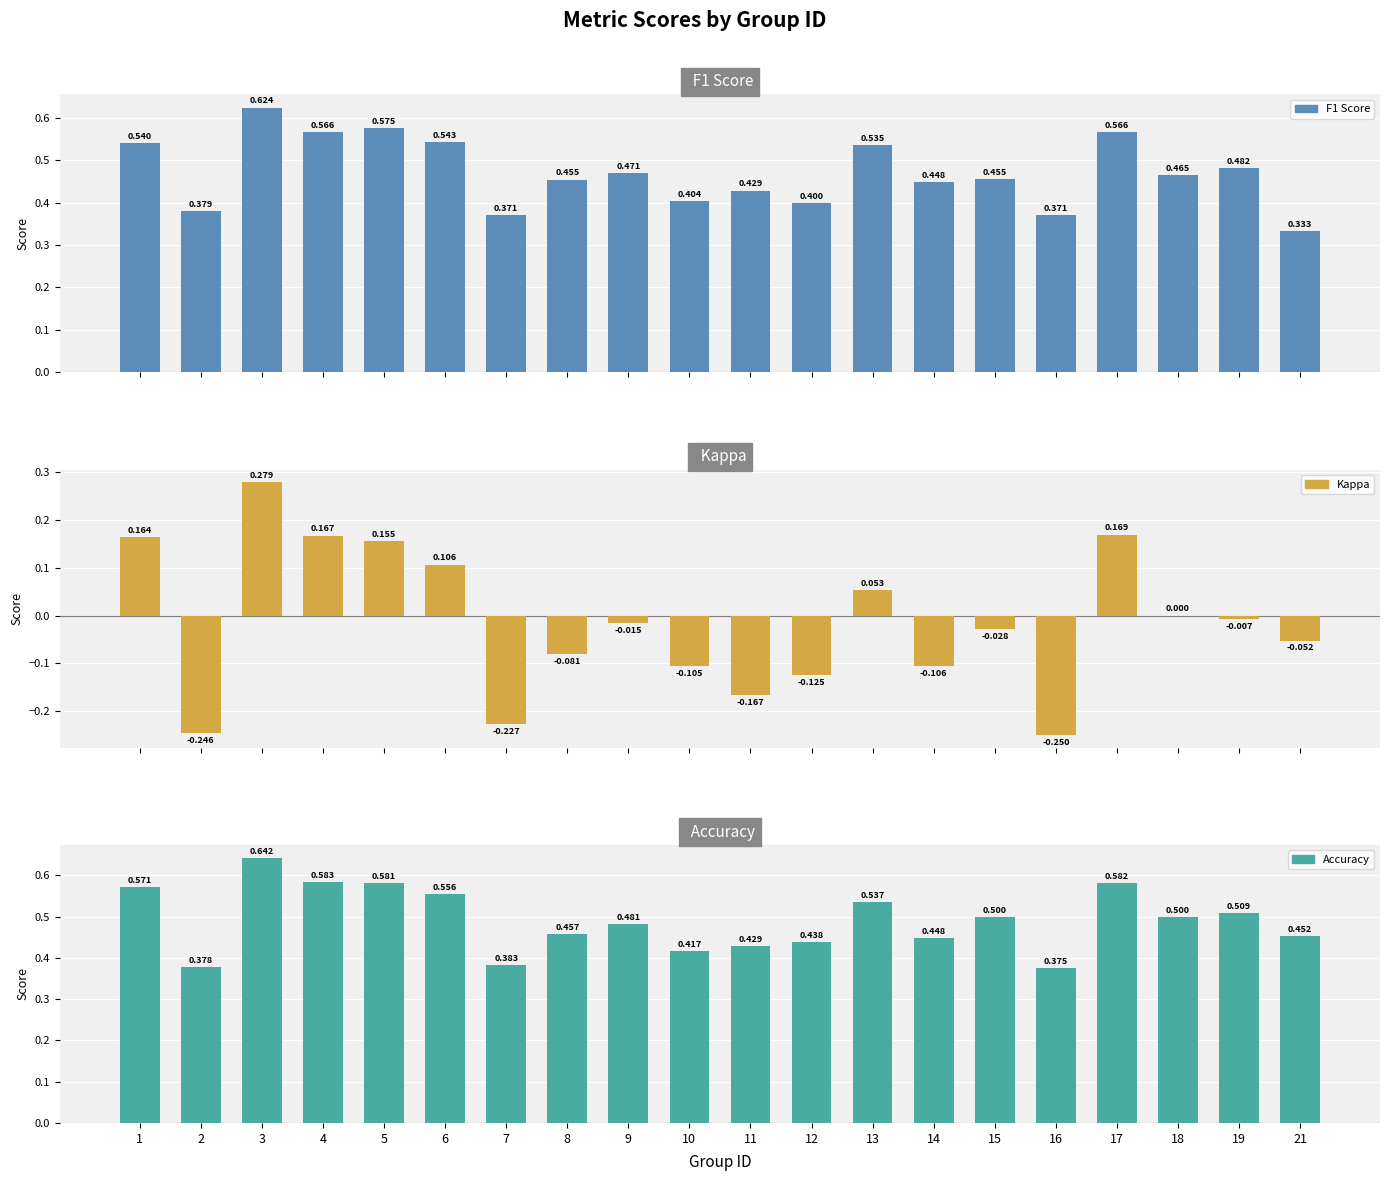

The value of Accuracy at 4 is 1.0. True or false?

False